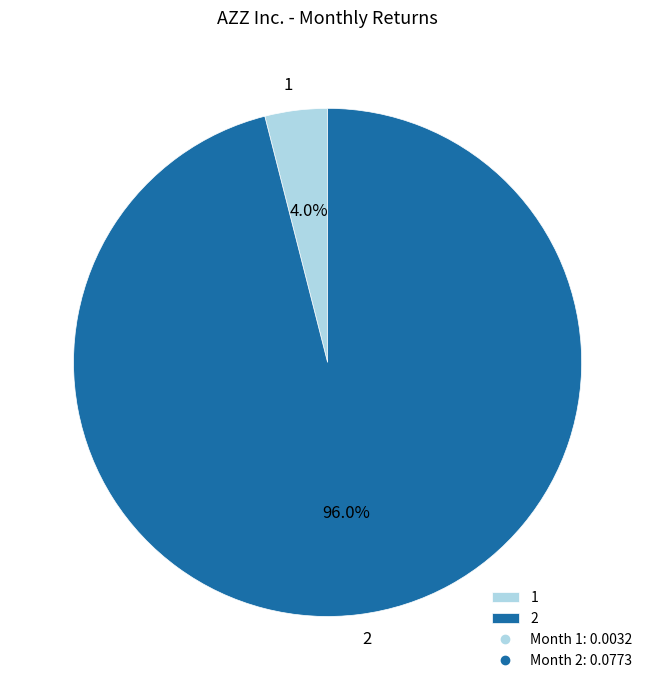

Do 2 and 1 together represent more than half of the pie?

Yes